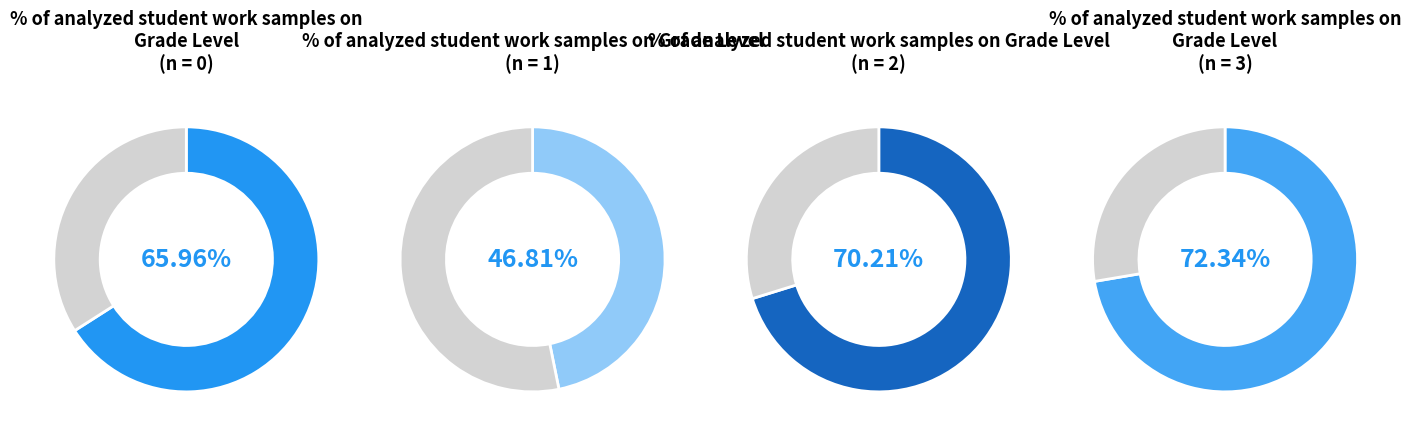

Count the number of slices in the pie.

4